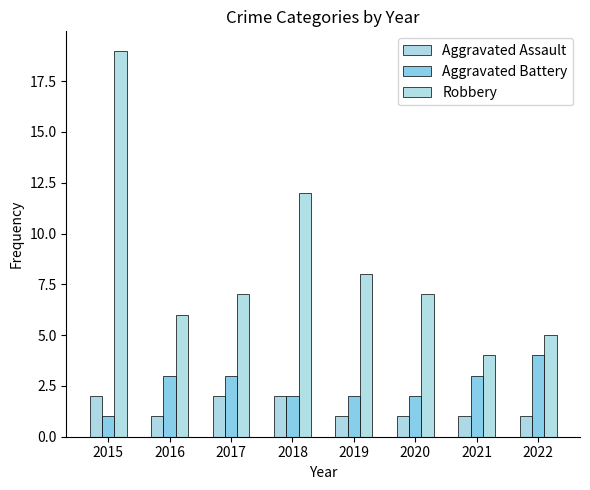

How many distinct data groups are displayed?

3